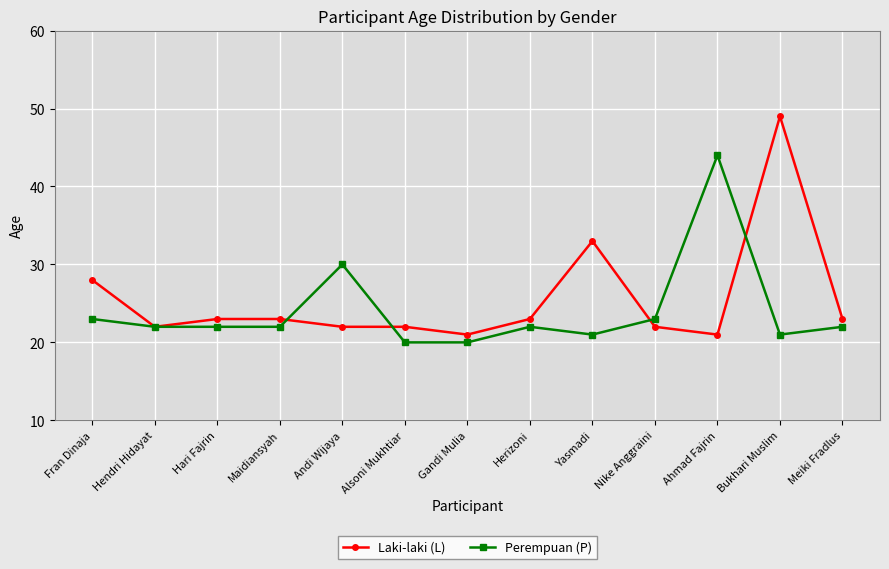

Is it true that Perempuan (P) equals 22 at Hari Fajrin?

True